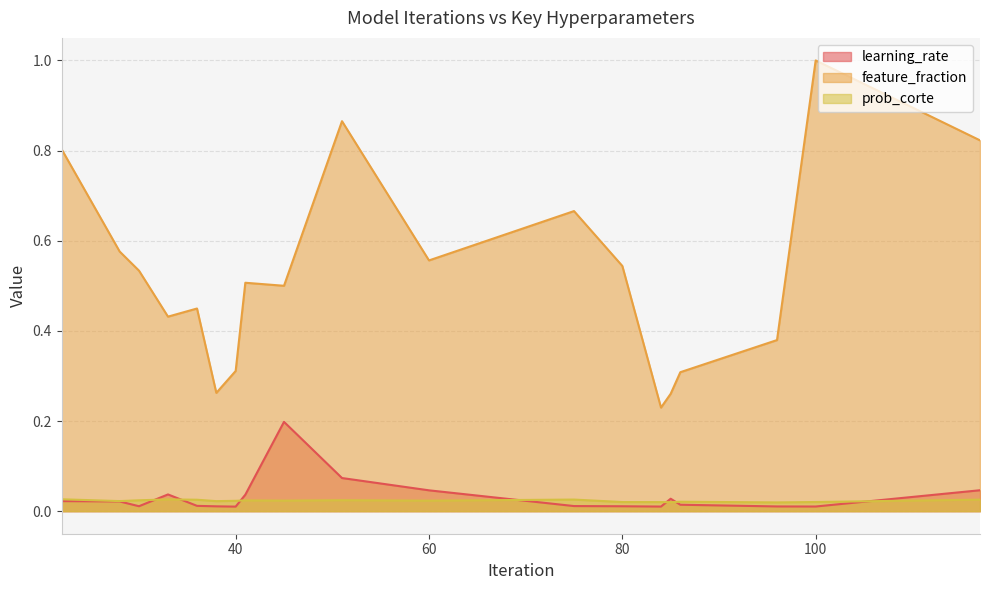

Which series has the largest total across all categories?

feature_fraction